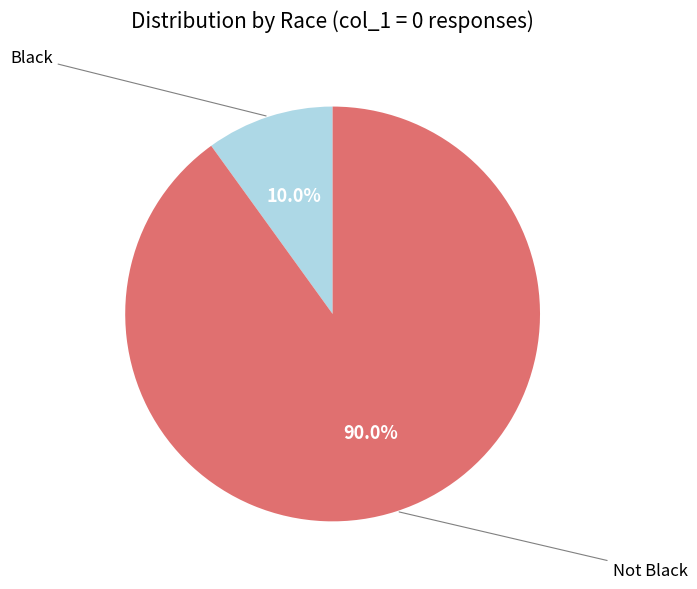

Count the number of slices in the pie.

2